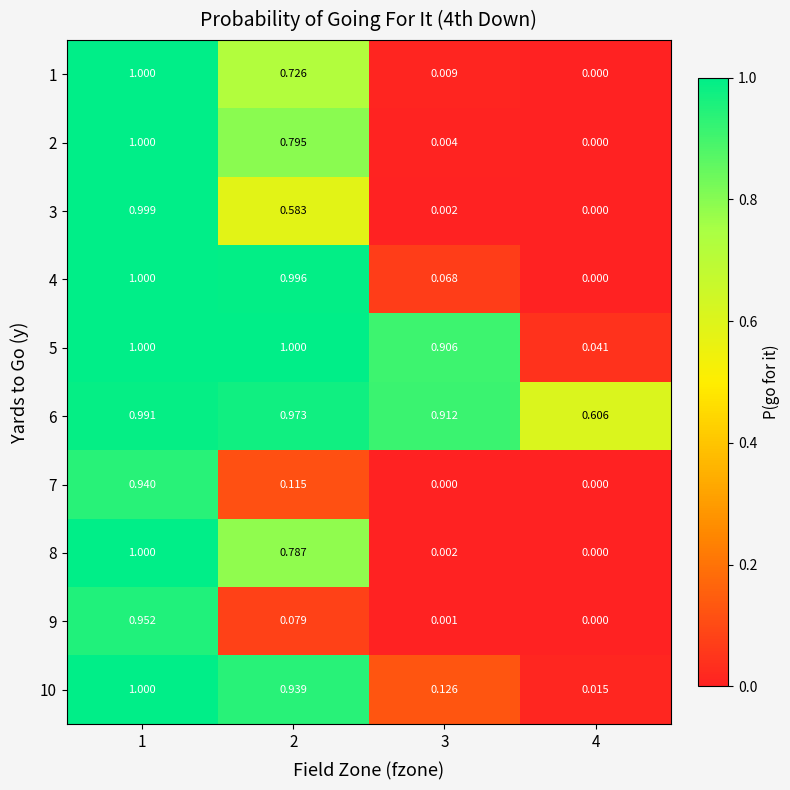

Is the value of 1 at 3 greater than the value of 9 at 1?

No